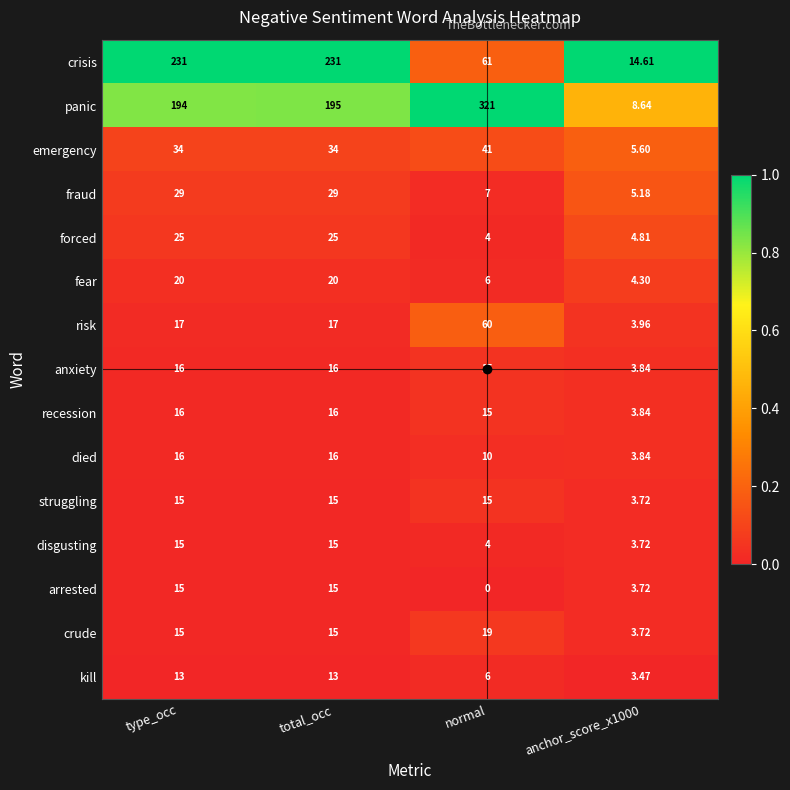

At which label is disgusting closest to 9?

normal